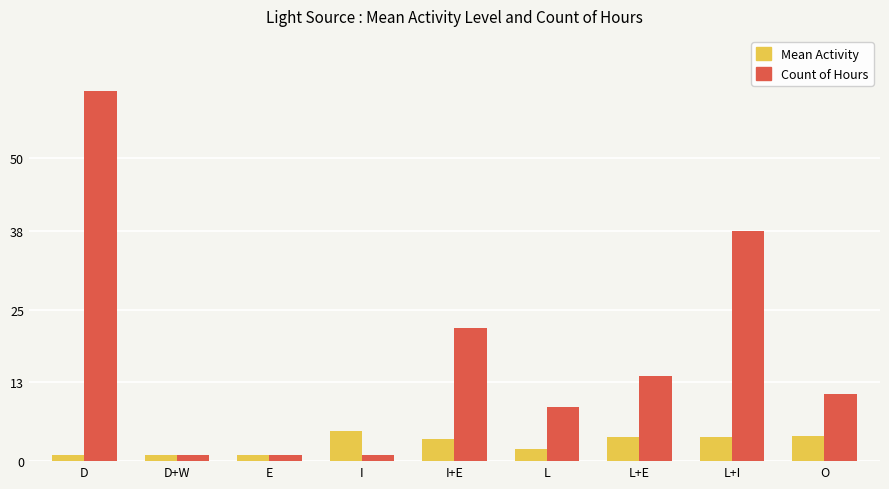

Rank the series by their average value, from highest to lowest.

Count of Hours, Mean Activity